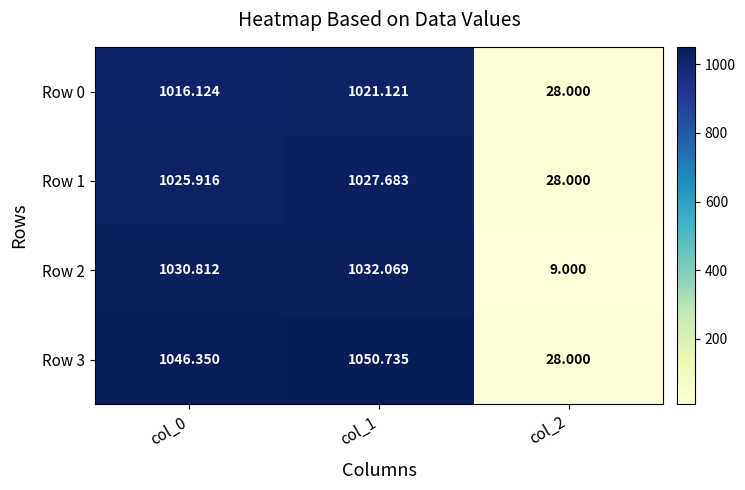

Is the value of Row 1 at col_2 greater than the value of Row 0 at col_0?

No